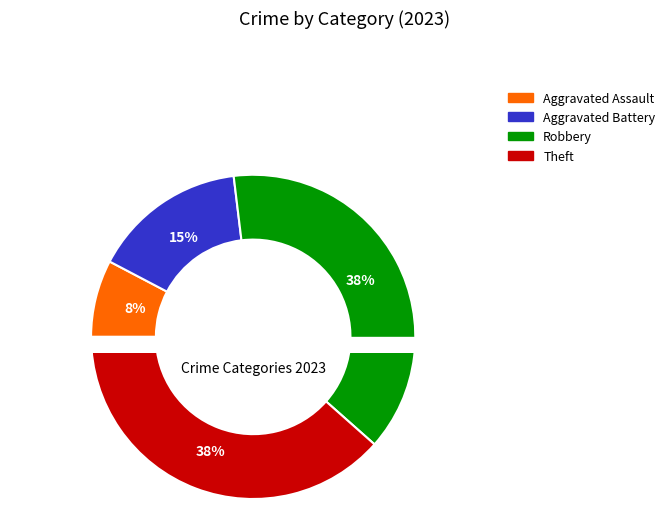

Which category has the biggest portion of the pie?

Robbery